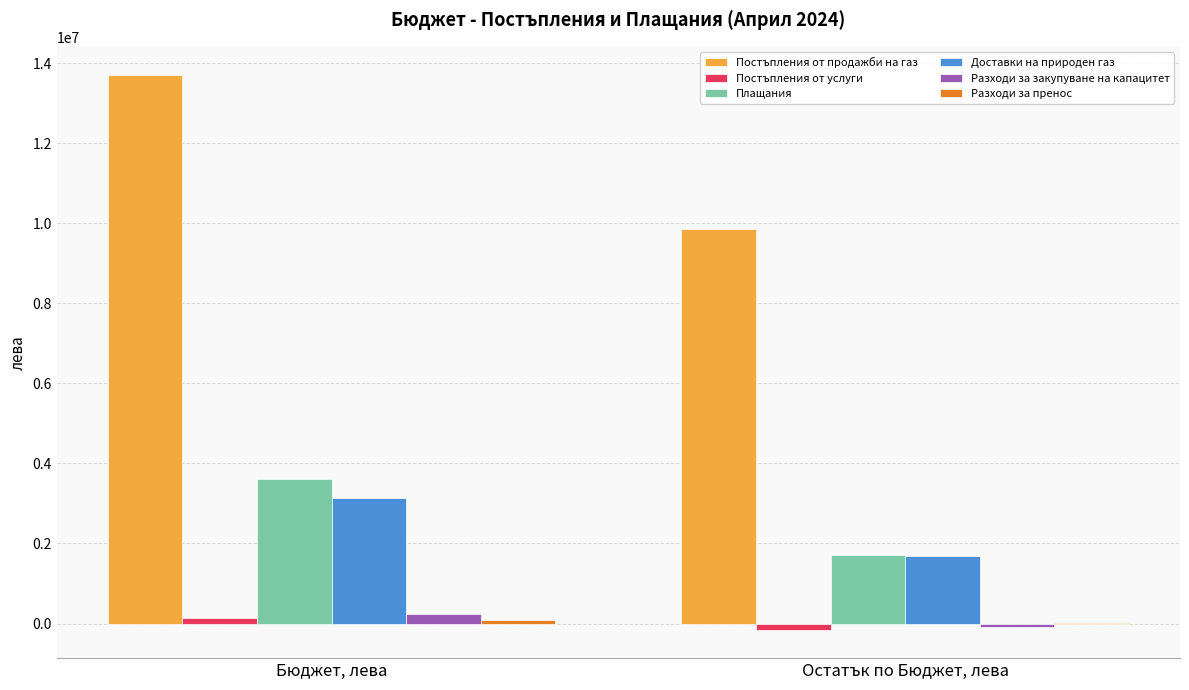

Is it true that Доставки на природен газ equals 922065.3 at Остатък по Бюджет, лева?

False